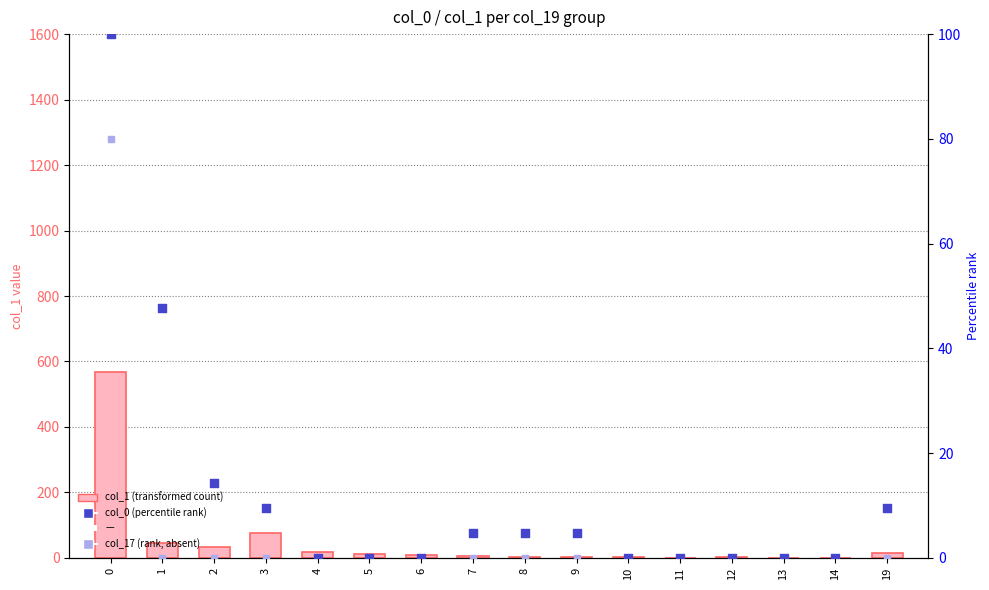

Which series has the widest spread of Y values?

col_1 (transformed count)